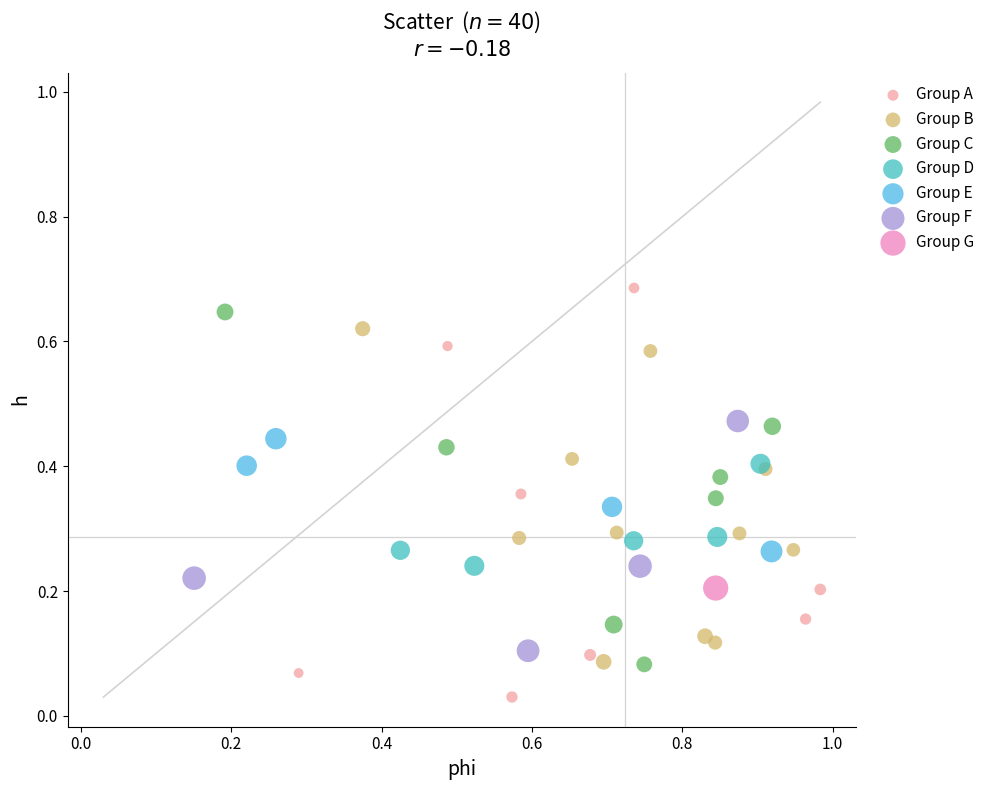

What are all the series names shown in the legend?

Group A, Group B, Group C, Group D, Group E, Group F, Group G